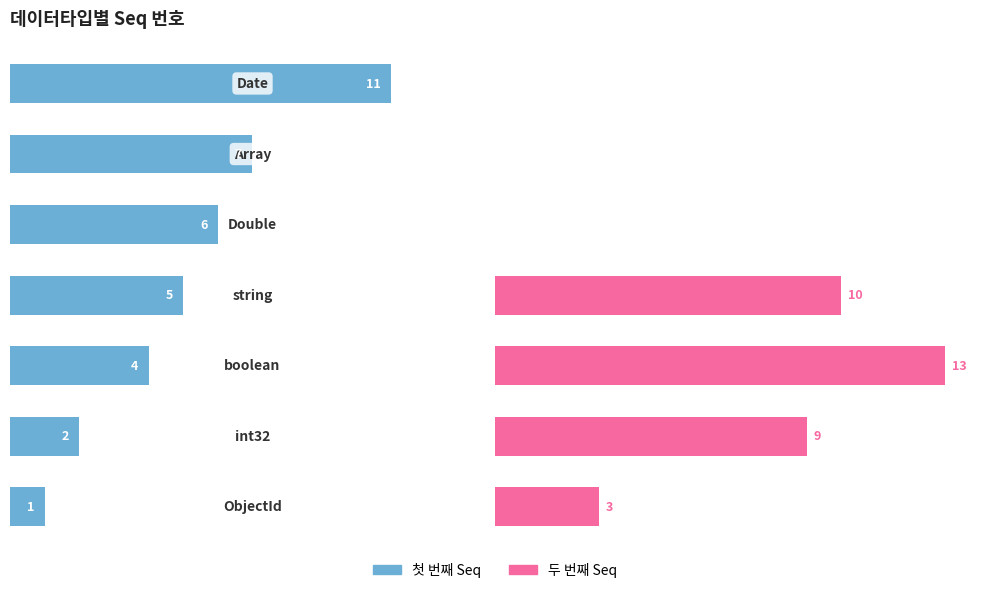

What is the average value of the 첫 번째 Seq series?

5